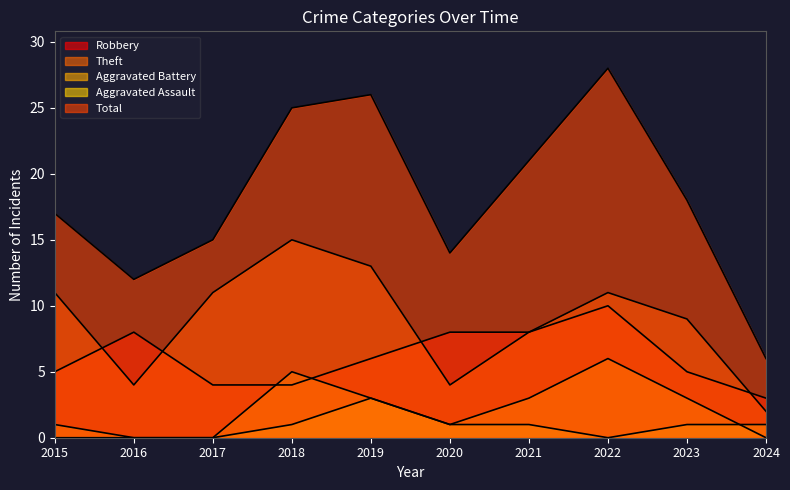

At which category does Robbery reach its first local peak?

2016